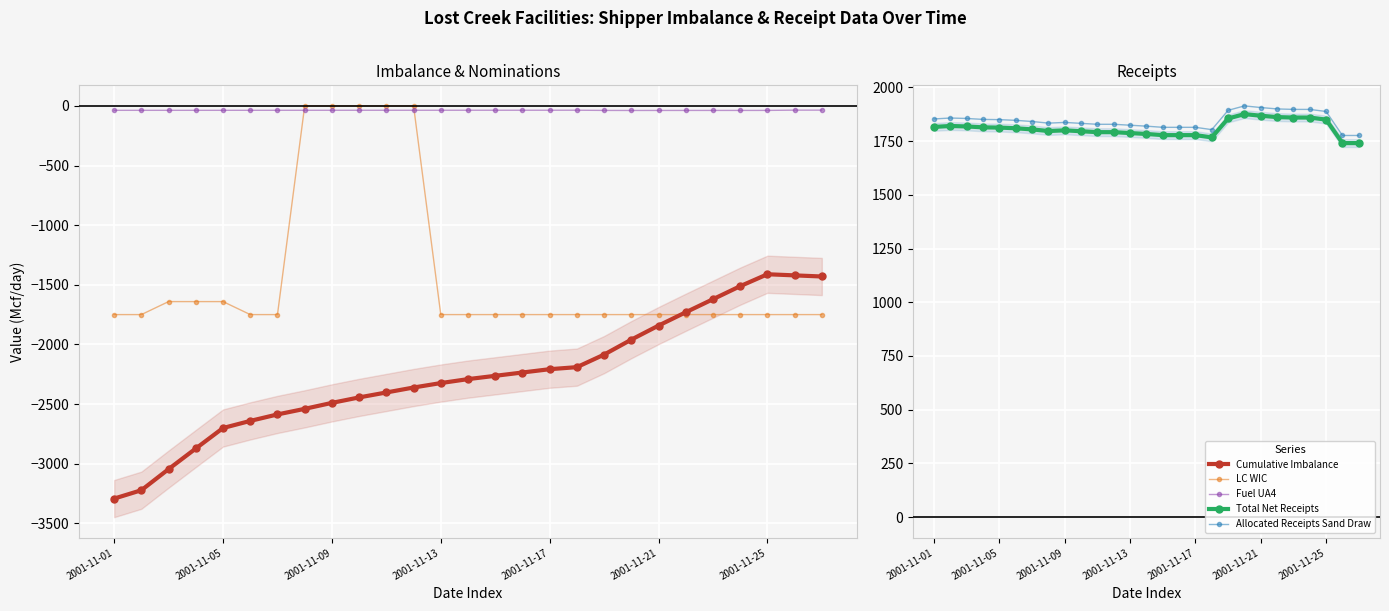

At which label is Cumulative Imbalance closest to -2352?

11